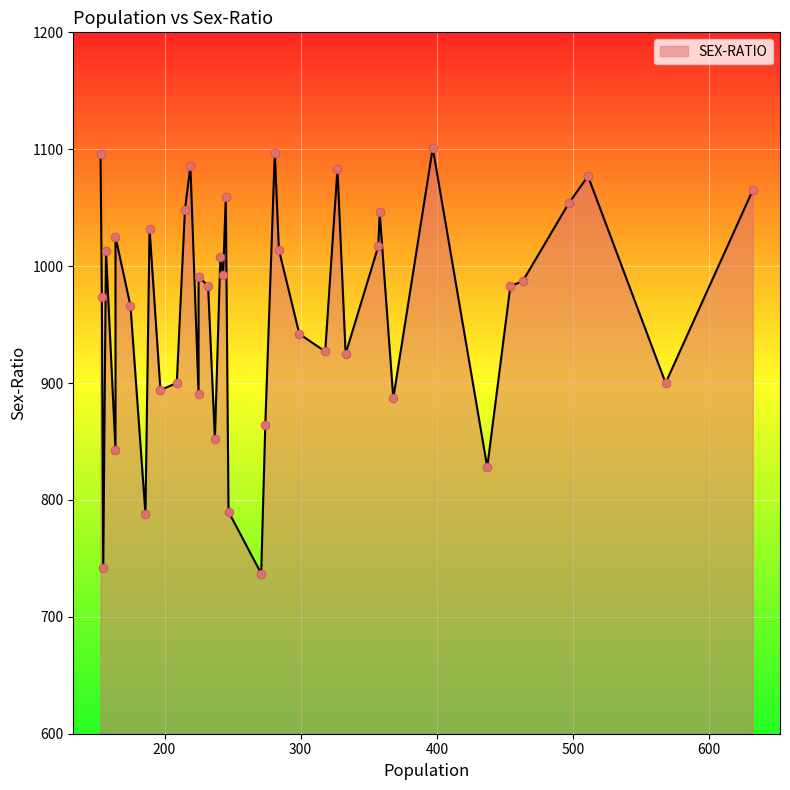

Which has a higher value, 154 or 164?

164